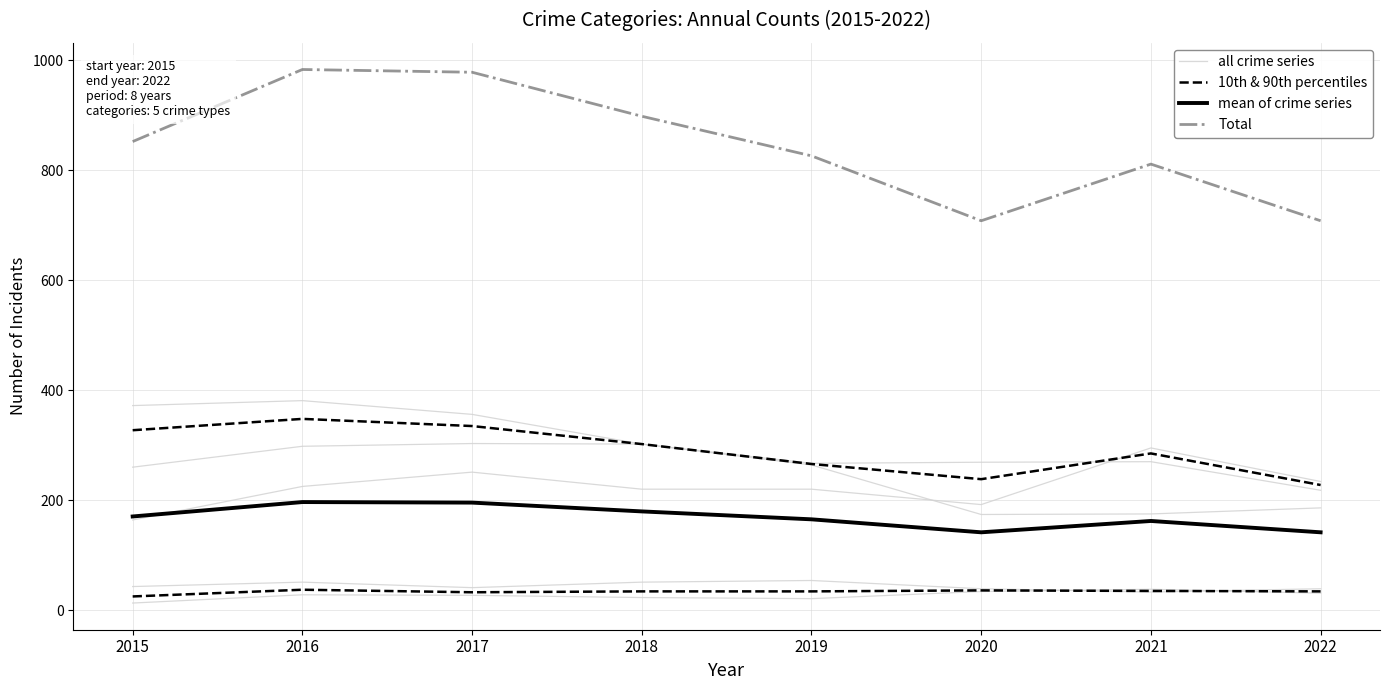

At how many categories does at least one series exceed 780?

6